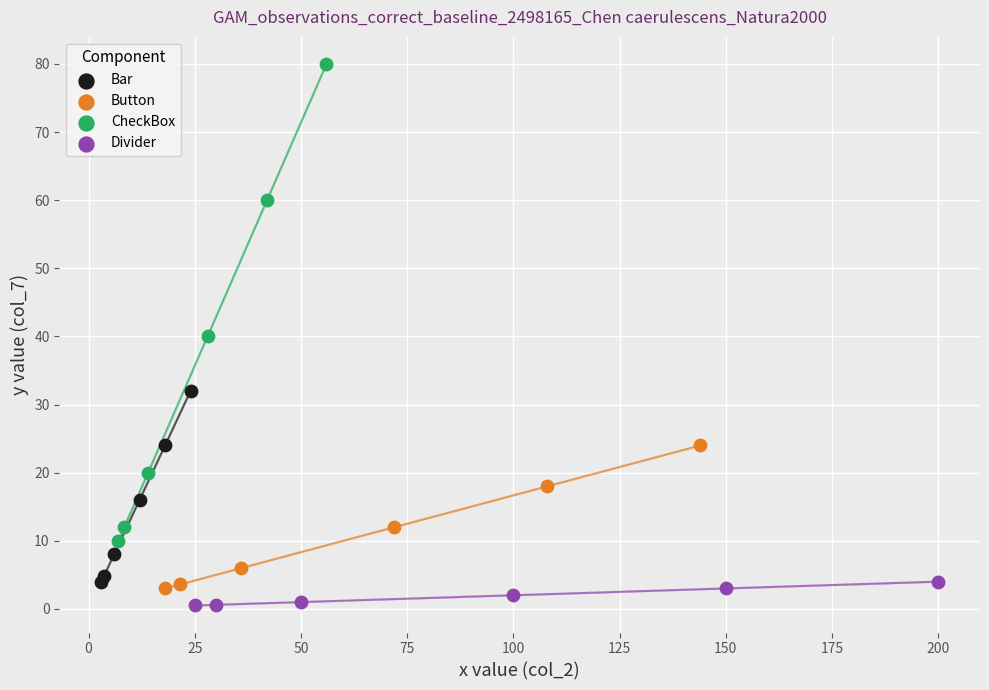

Which series reaches the maximum Y coordinate?

CheckBox